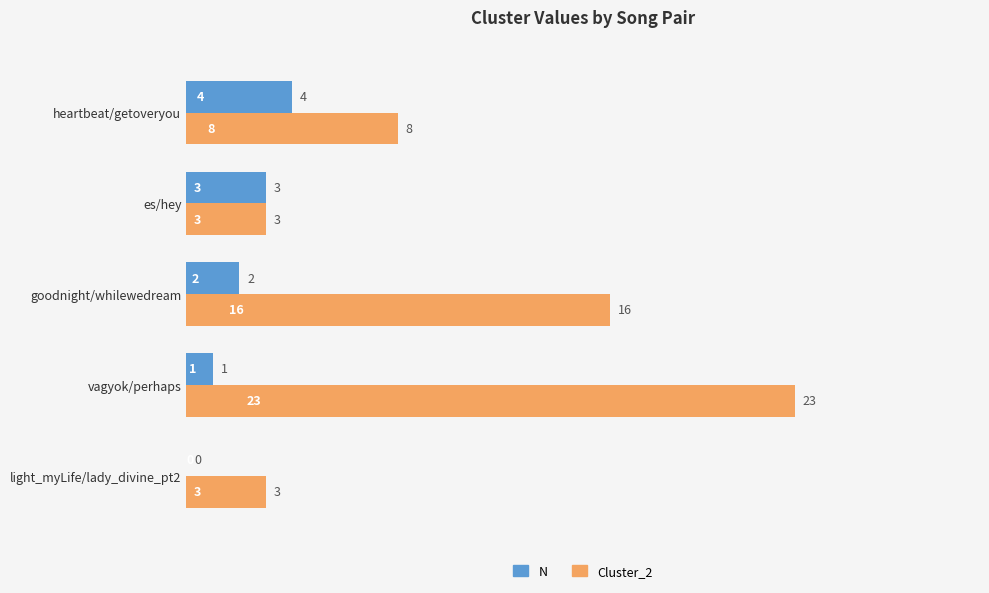

How many N values are between 1 and 3?

3